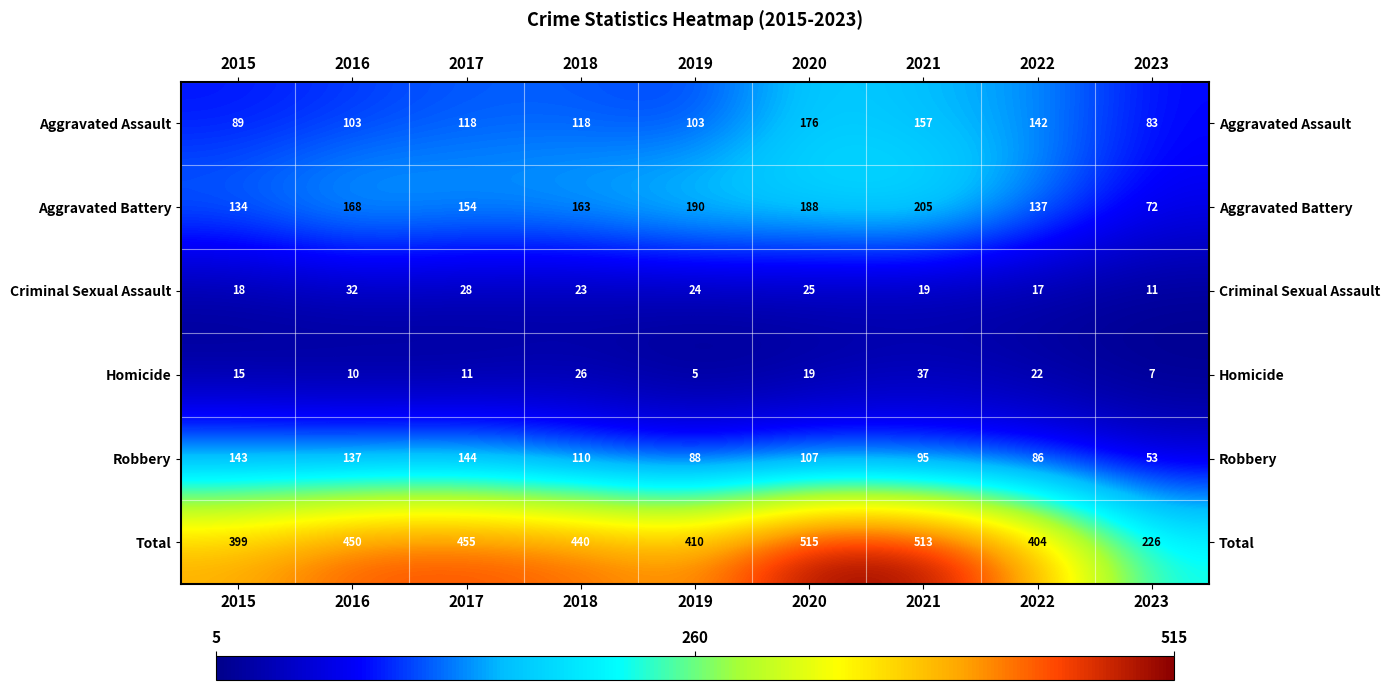

Rank the series at 2022 from highest to lowest value.

Total, Aggravated Assault, Aggravated Battery, Robbery, Homicide, Criminal Sexual Assault